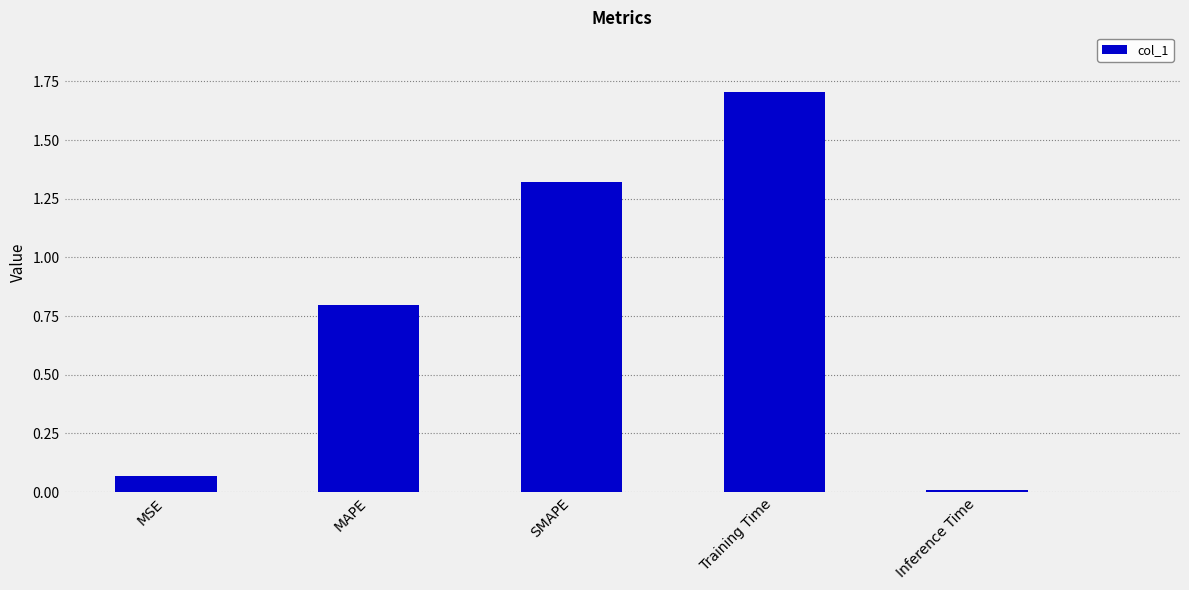

What is the maximum value shown in the chart?

1.7